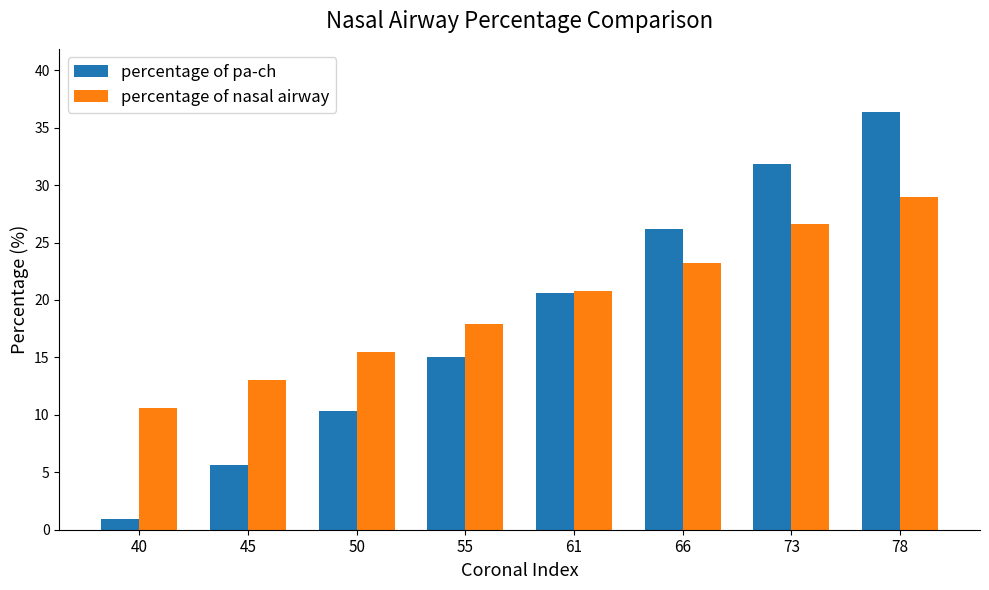

What is the value of the percentage of nasal airway bar at the 1st from the left?

10.6